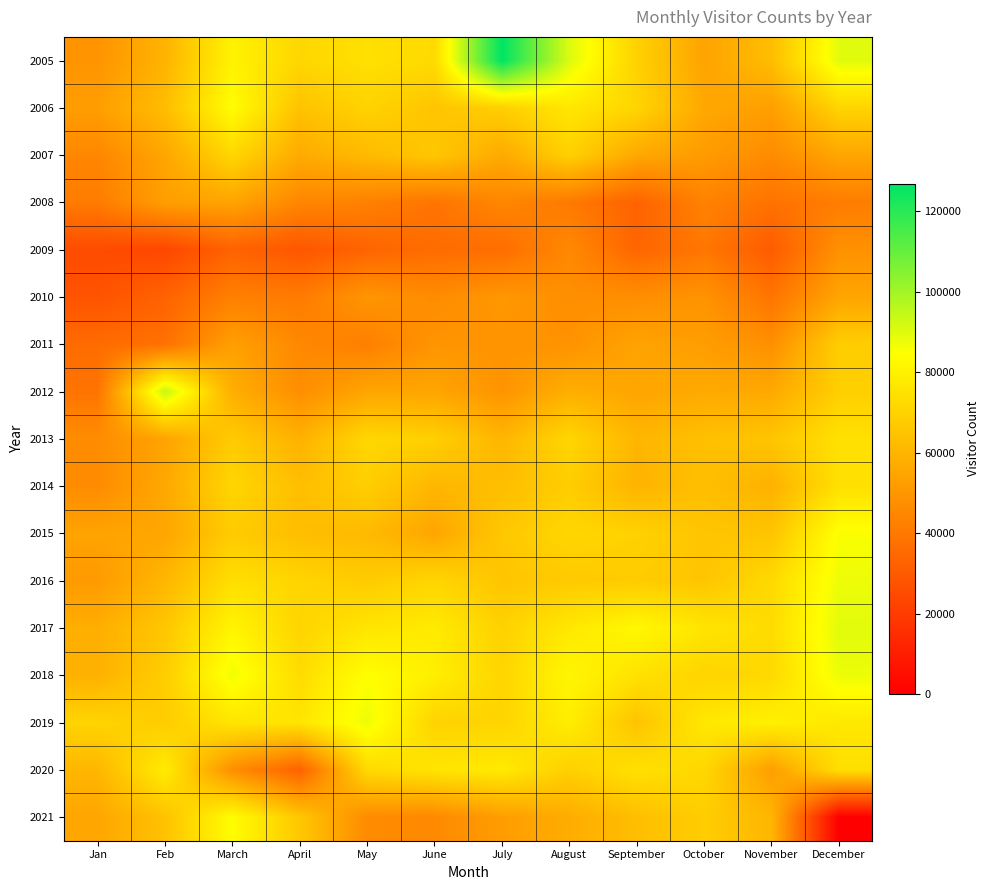

What is the greatest value displayed?

126905